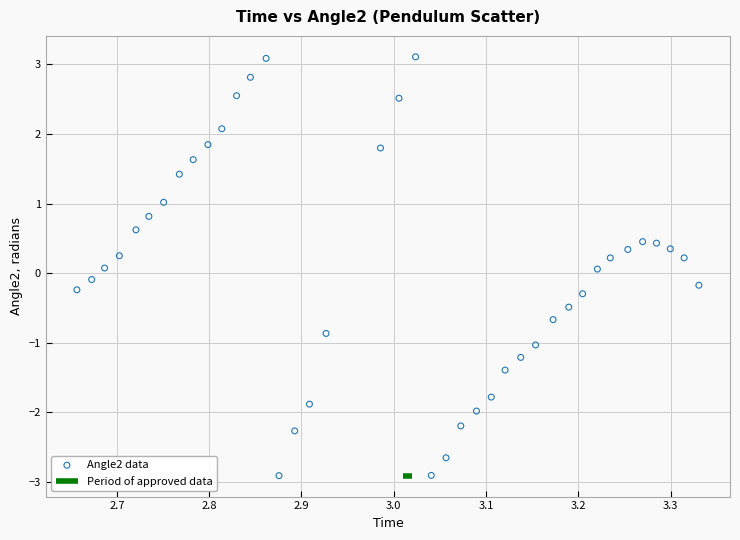

What is the range of X values (max minus min)?

0.7